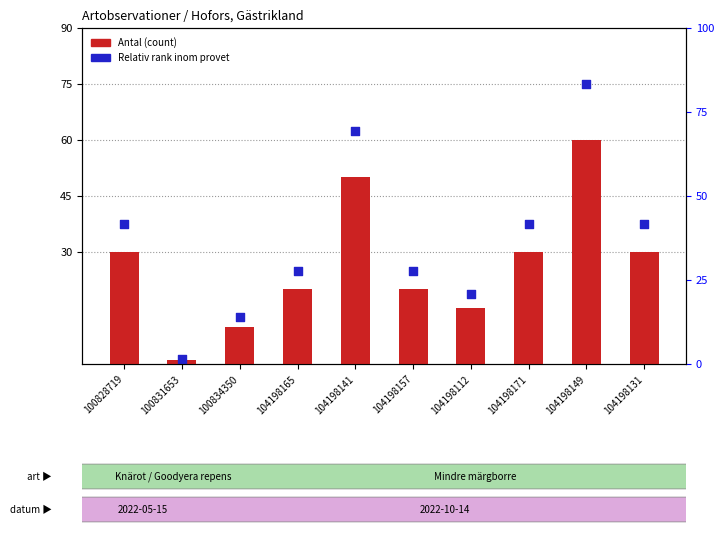

Which series has the largest total across all categories?

Relativ rank inom provet